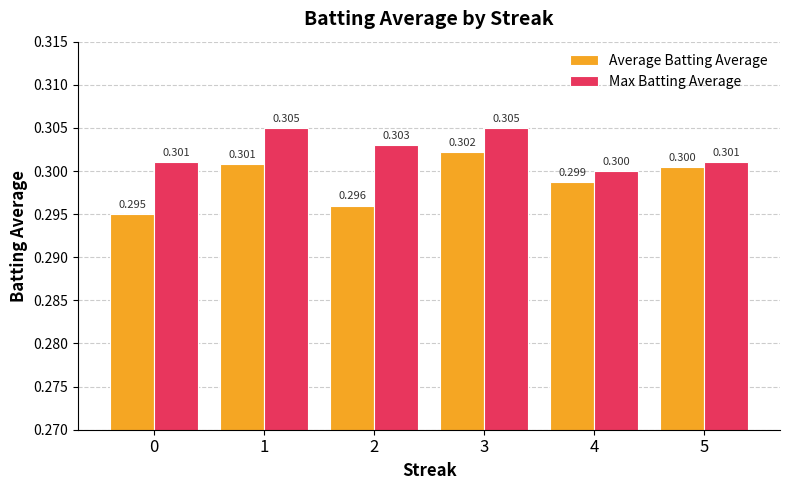

True or false: Max Batting Average has a value of 0.2 at 5.

False